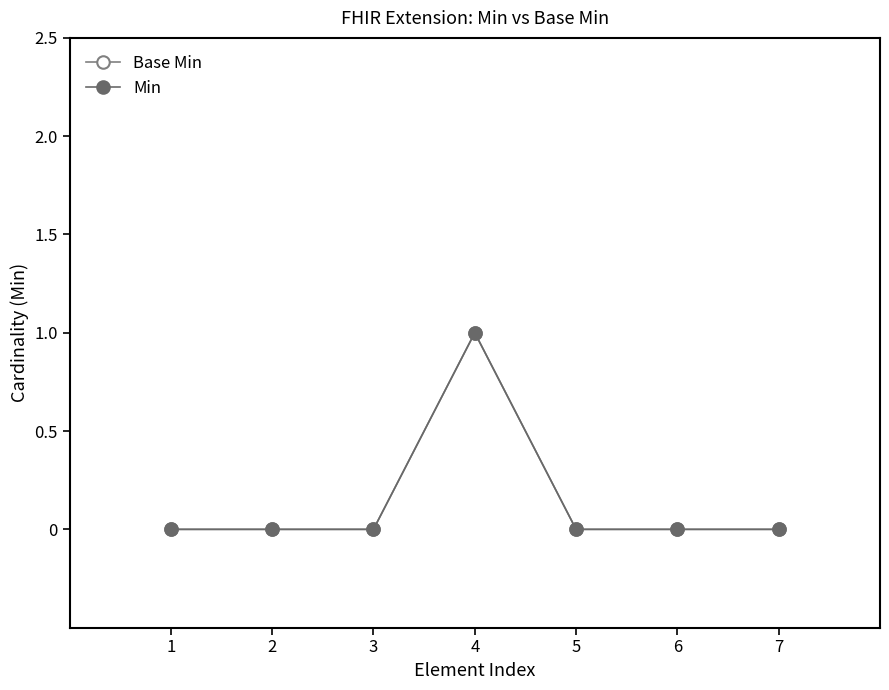

Which series changed the most between 1 and 6?

Base Min